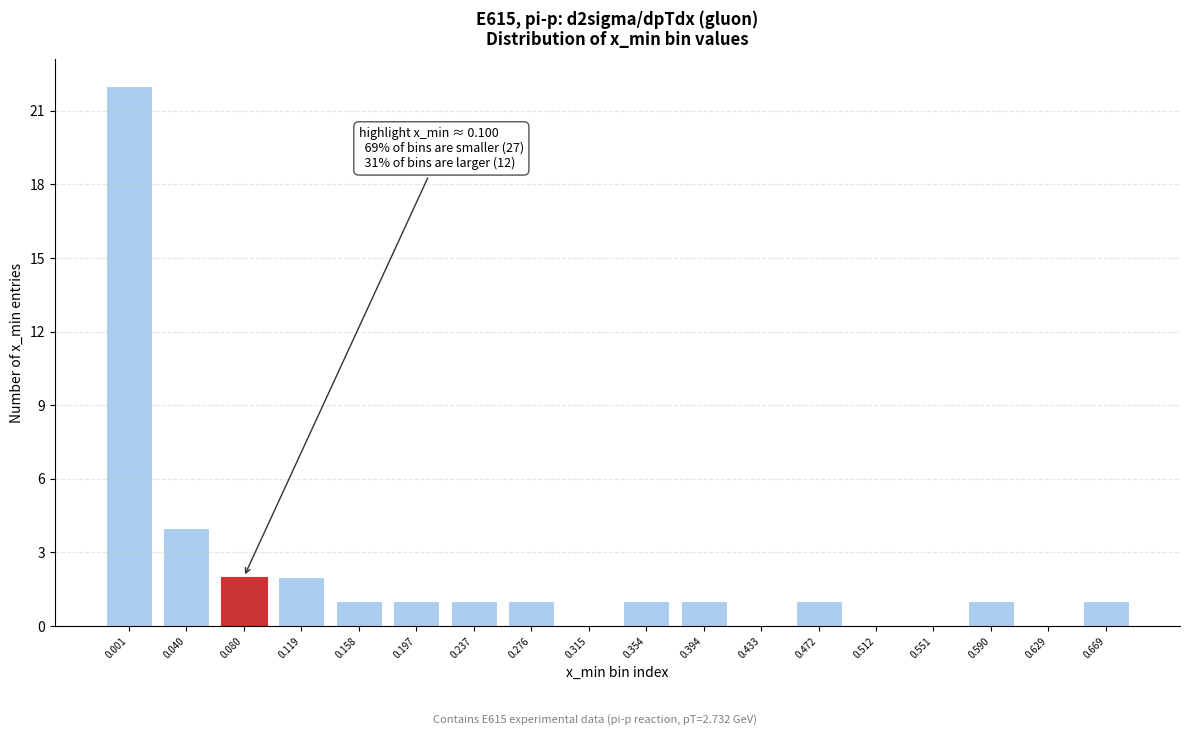

Reading right to left, list all the values displayed in this chart.

0.669=1	0.629=0	0.590=1	0.551=0	0.512=0	0.472=1	0.433=0	0.394=1	0.354=1	0.315=0	0.276=1	0.237=1	0.197=1	0.158=1	0.119=2	0.080=2	0.040=4	0.001=22